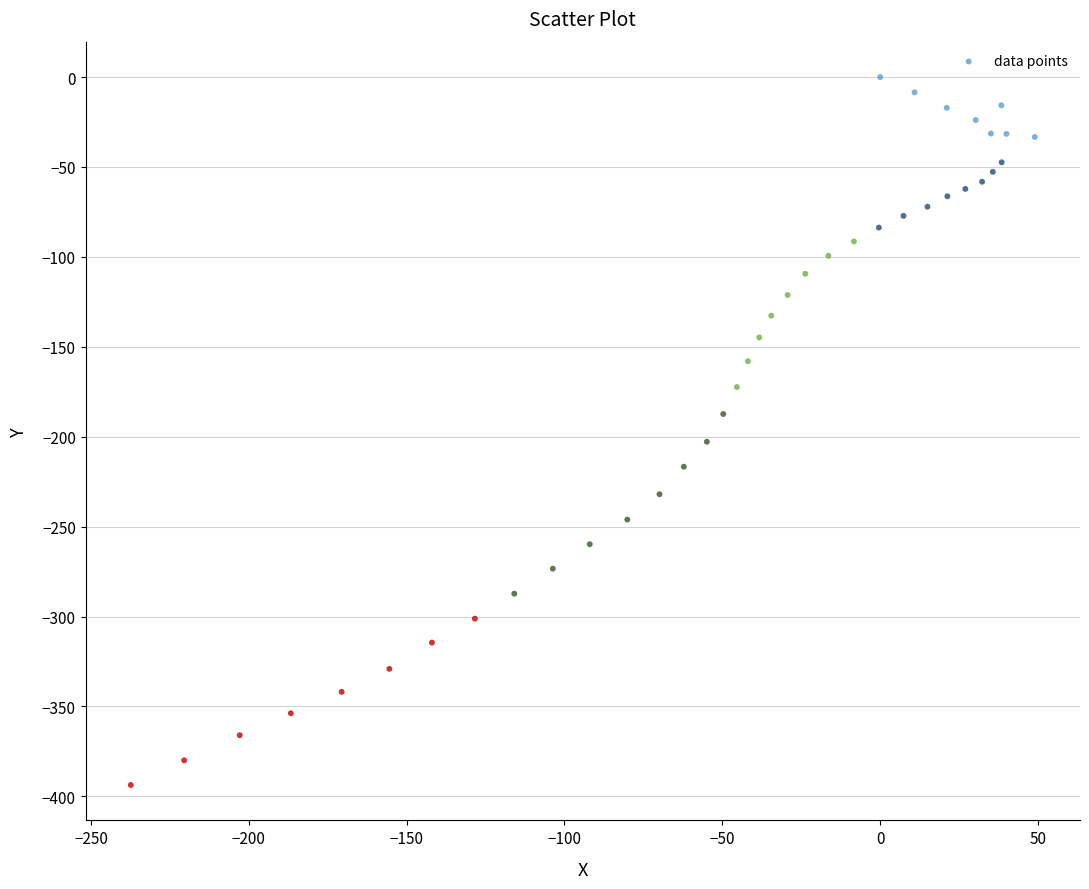

What is the range of X values (max minus min)?

286.4